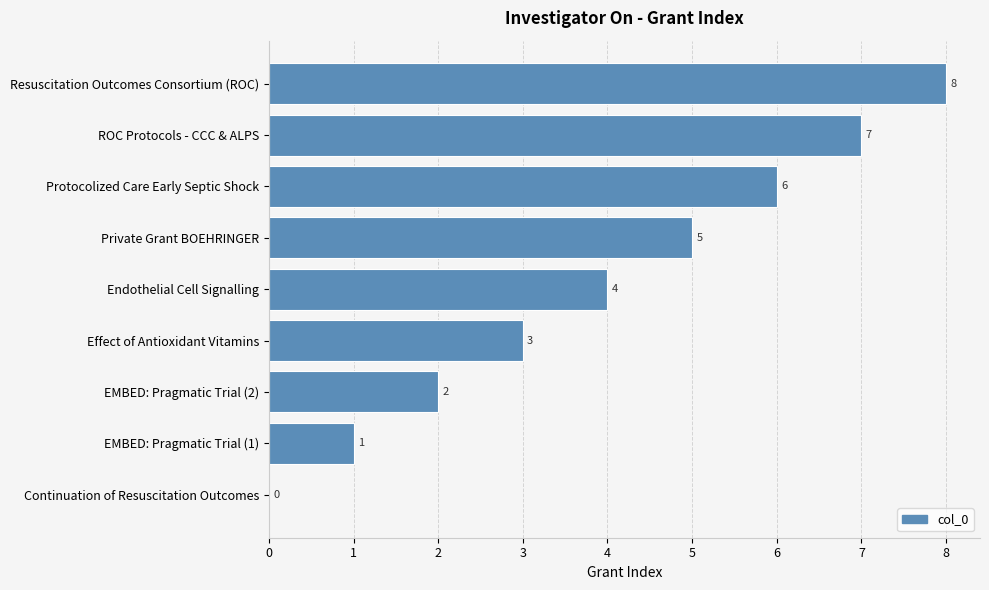

The chart shows a value of 4 at Endothelial Cell Signalling. True or false?

True